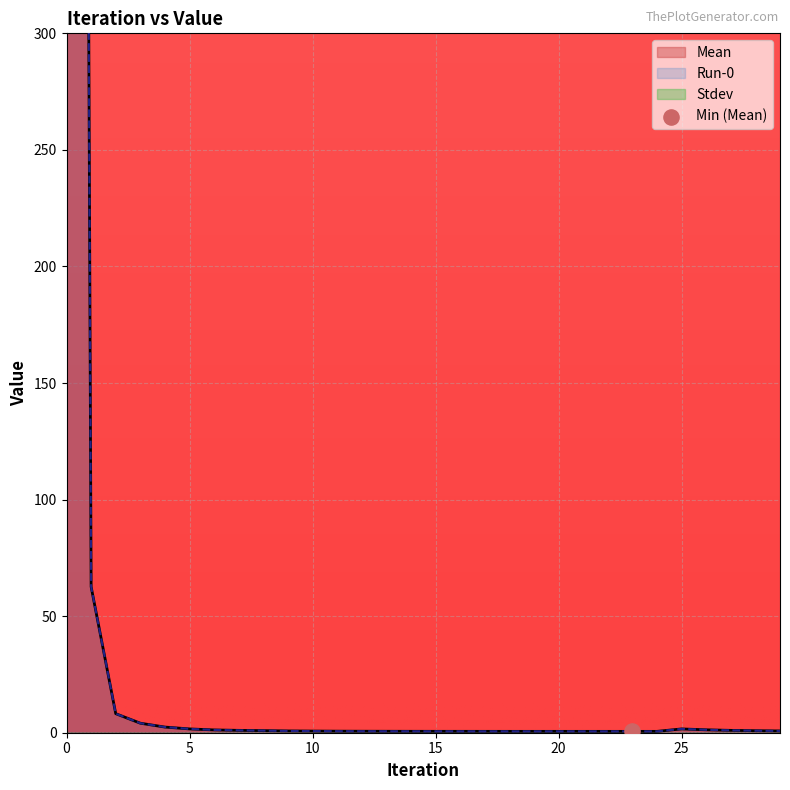

At how many categories does at least one series exceed 2223?

1